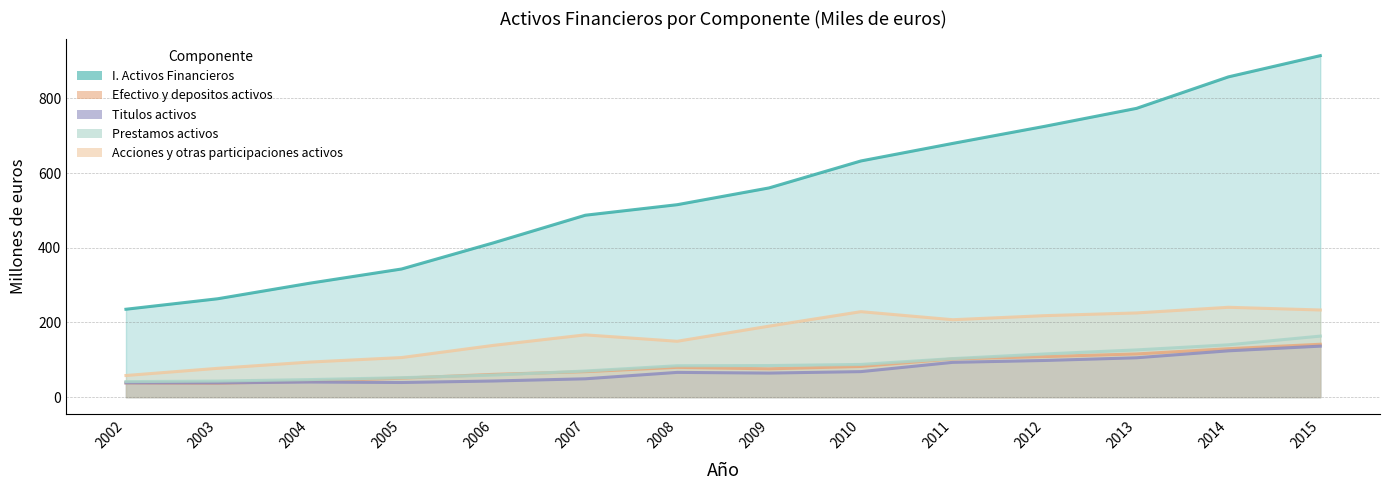

True or false: I. Activos Financieros and Titulos activos intersect in this chart.

False